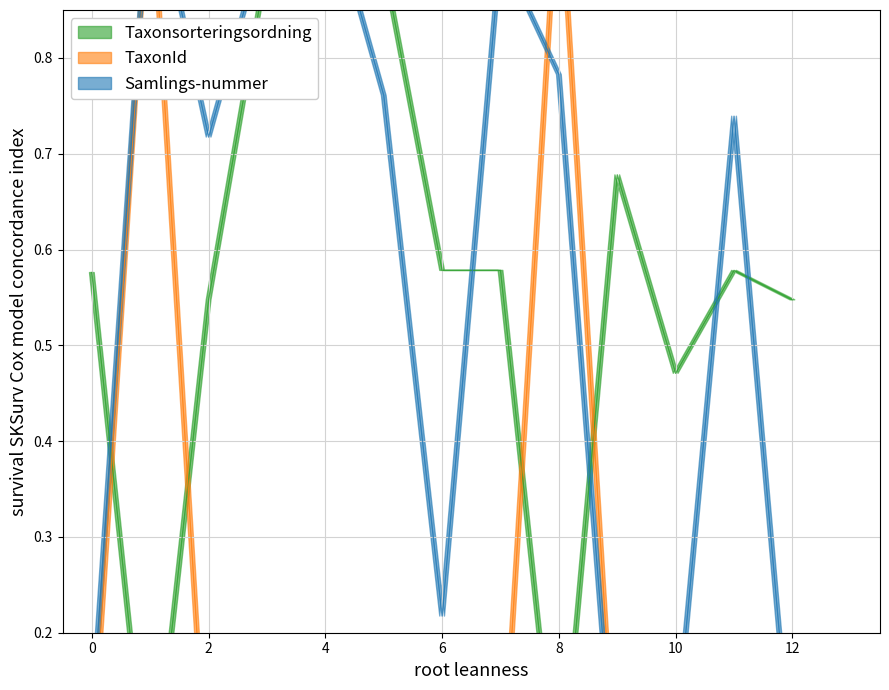

What is the highest value of the TaxonId series?

1.0